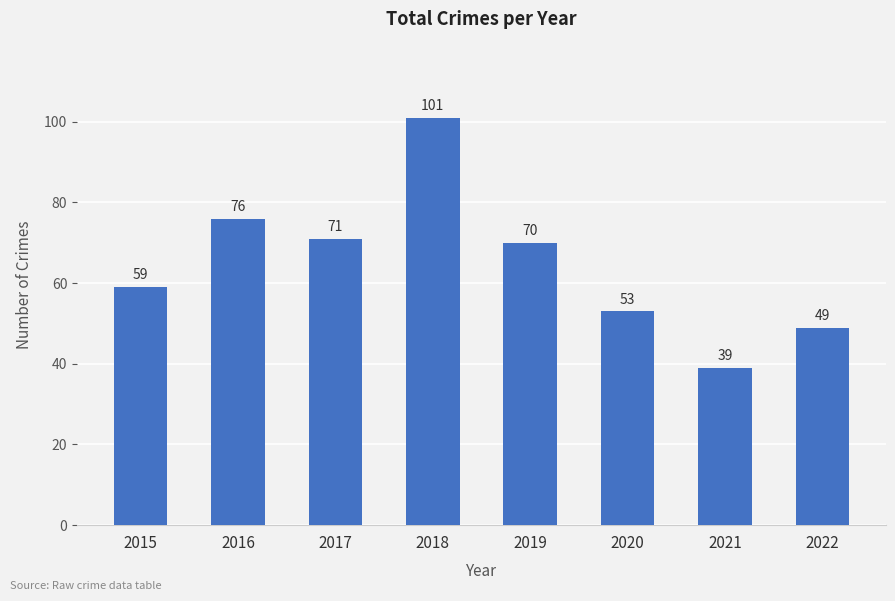

True or false: the data shows 71 at 2017.

True